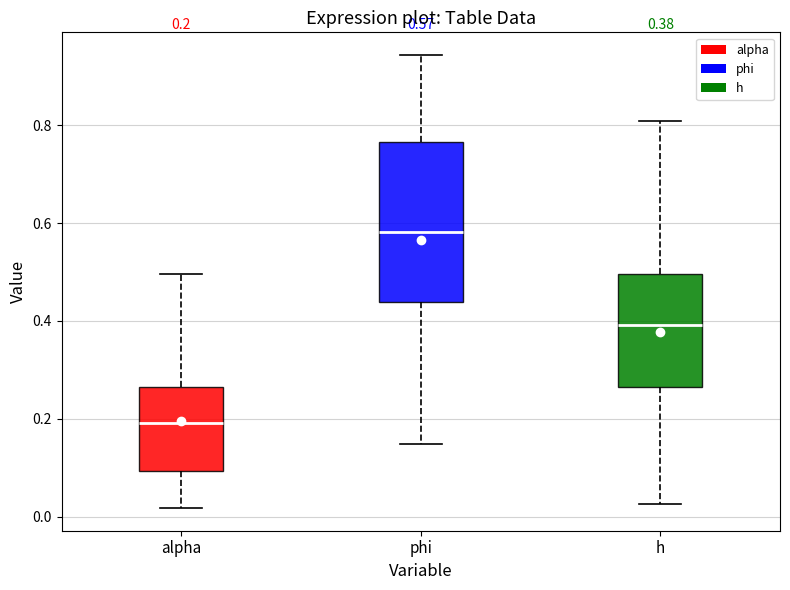

Which box is the tallest, from its lower edge to its upper edge?

phi